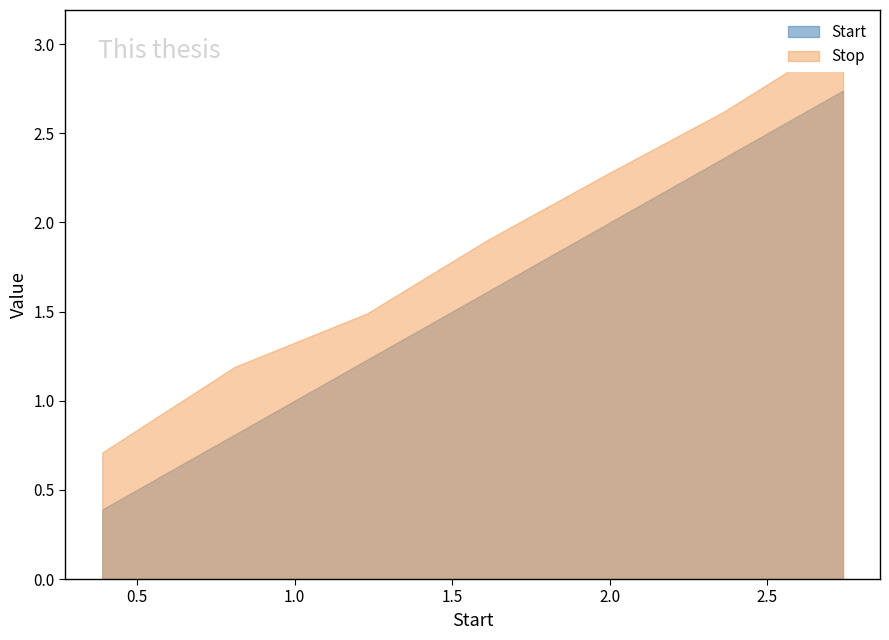

What is the difference between the maximum and second lowest values in the Start series?

1.9